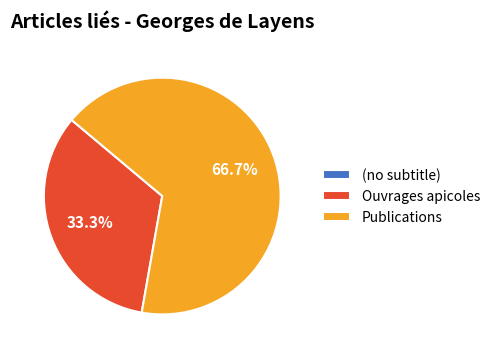

Combined, what portion of the pie is Ouvrages apicoles and Publications?

100.0%